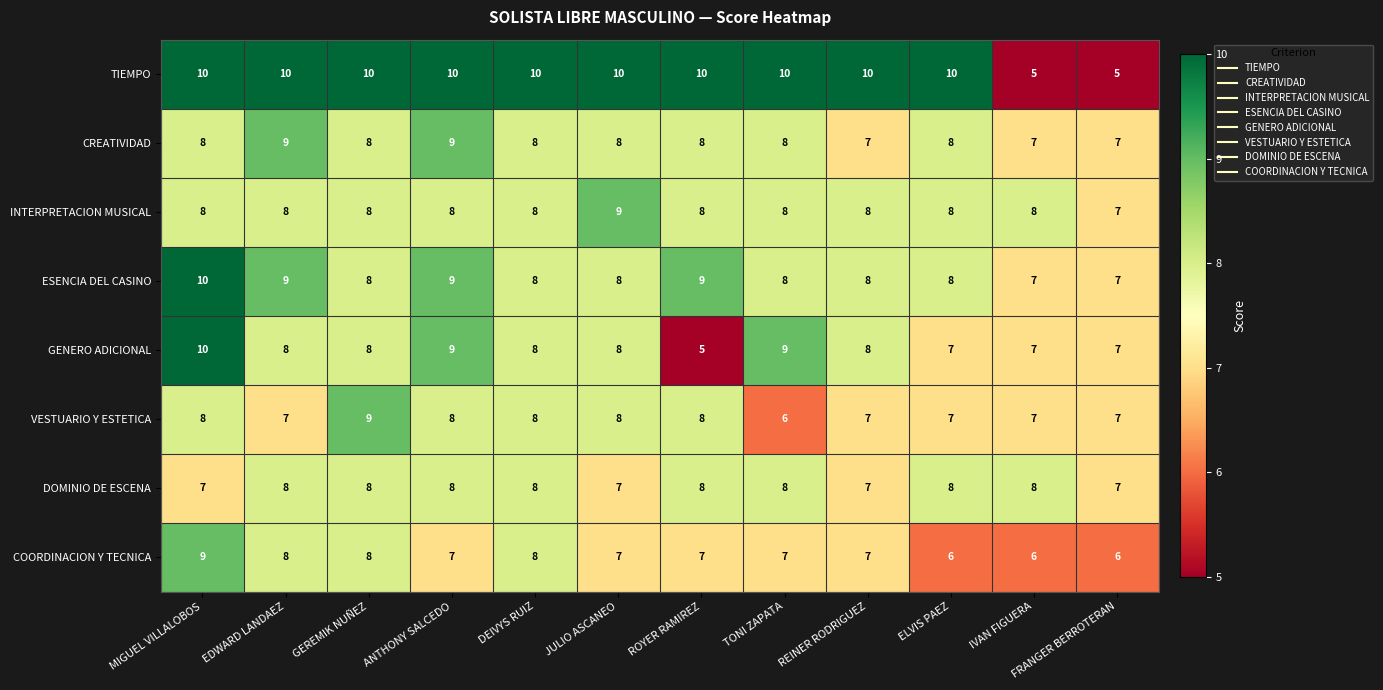

Which series changed the most between DEIVYS RUIZ and FRANGER BERROTERAN?

TIEMPO